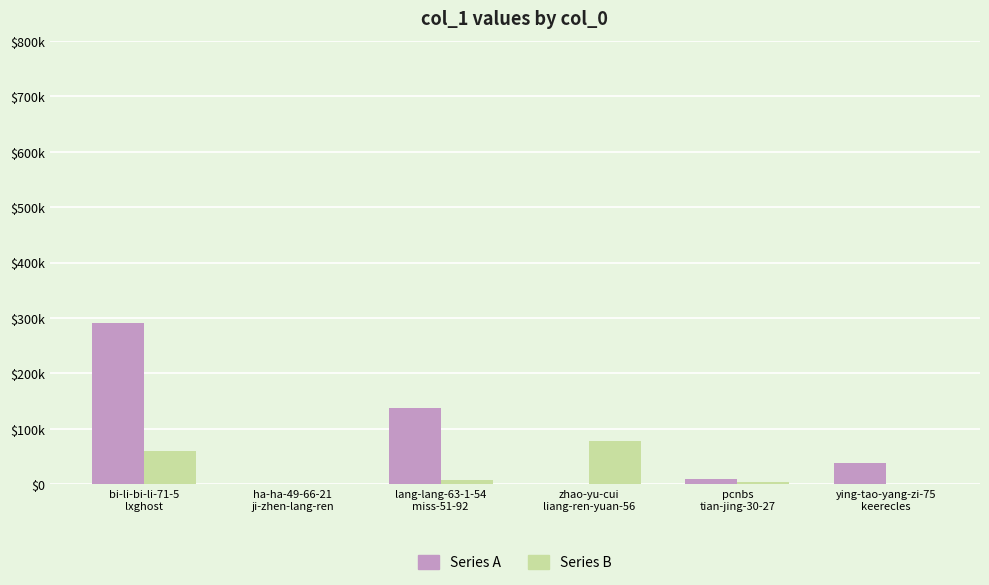

What are all the series names shown in the legend?

Series A, Series B